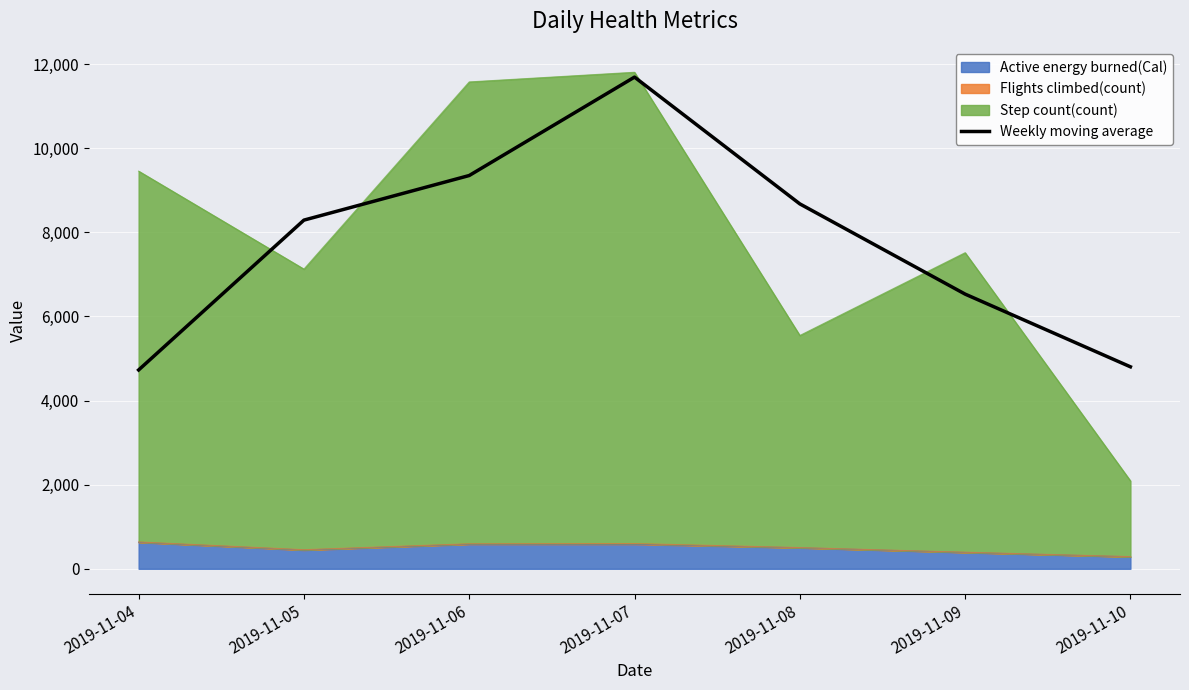

What is the value of the 2nd point from the left?

8291.1